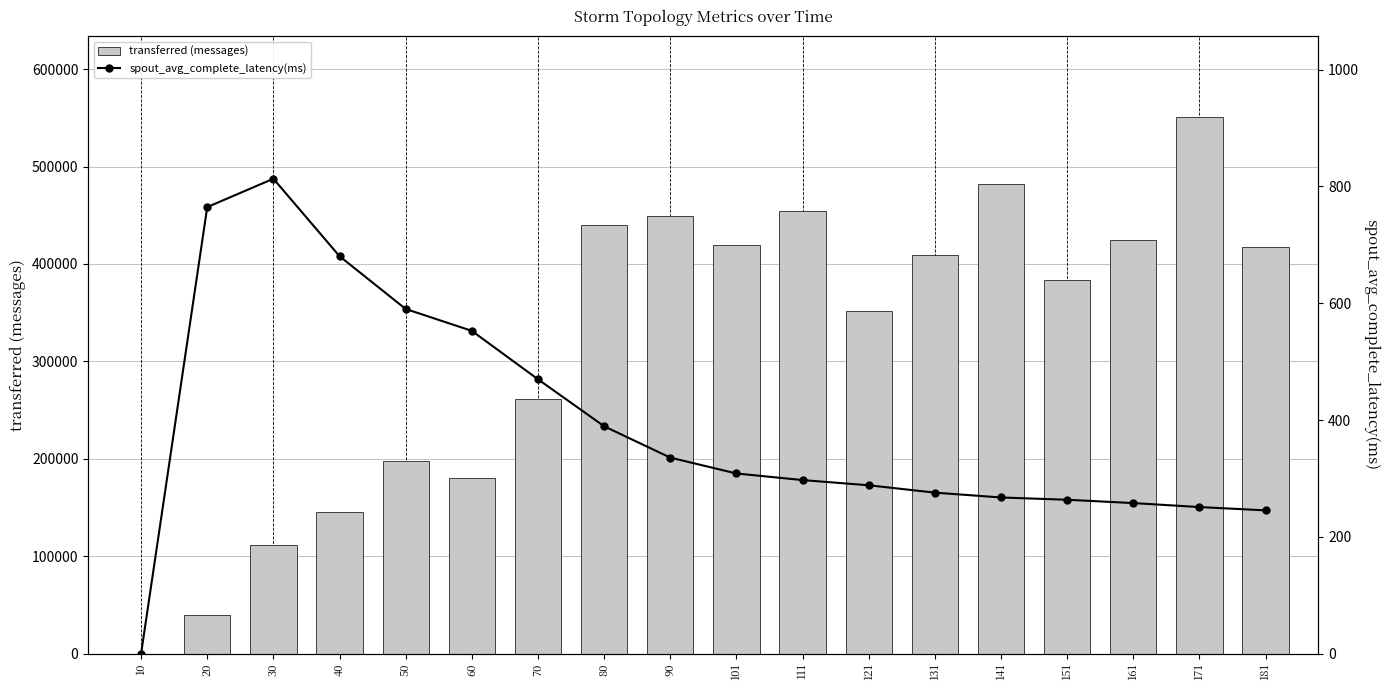

The spout_avg_complete_latency(ms) series shows 469.8 at 70. True or false?

True